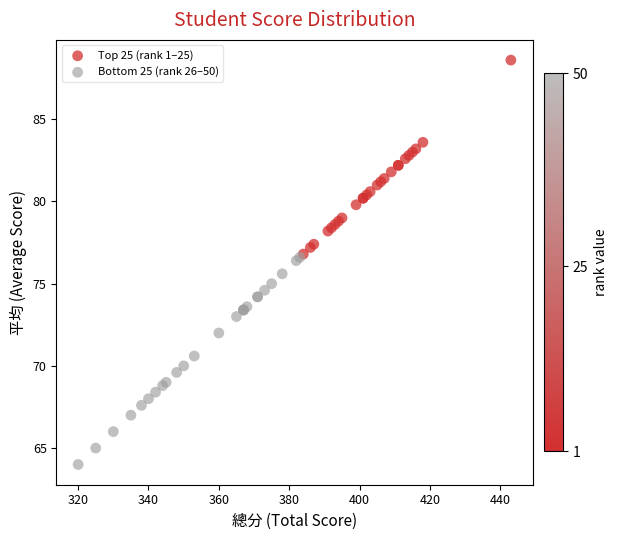

Which series has the largest Y range (max minus min)?

Bottom 25 (rank 26–50)